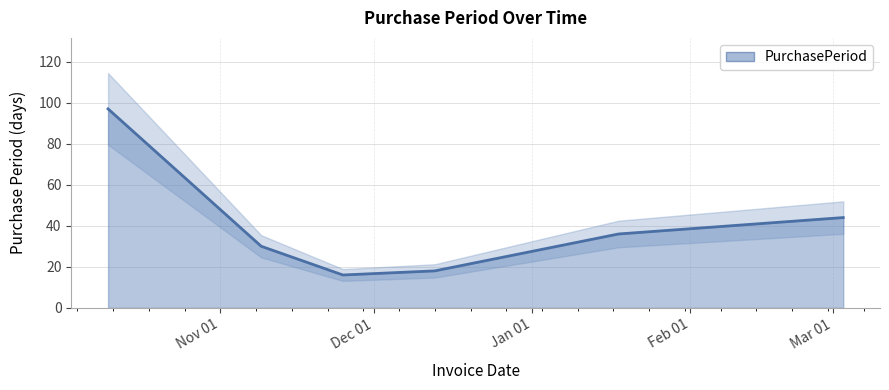

What is the sum of all values?

241